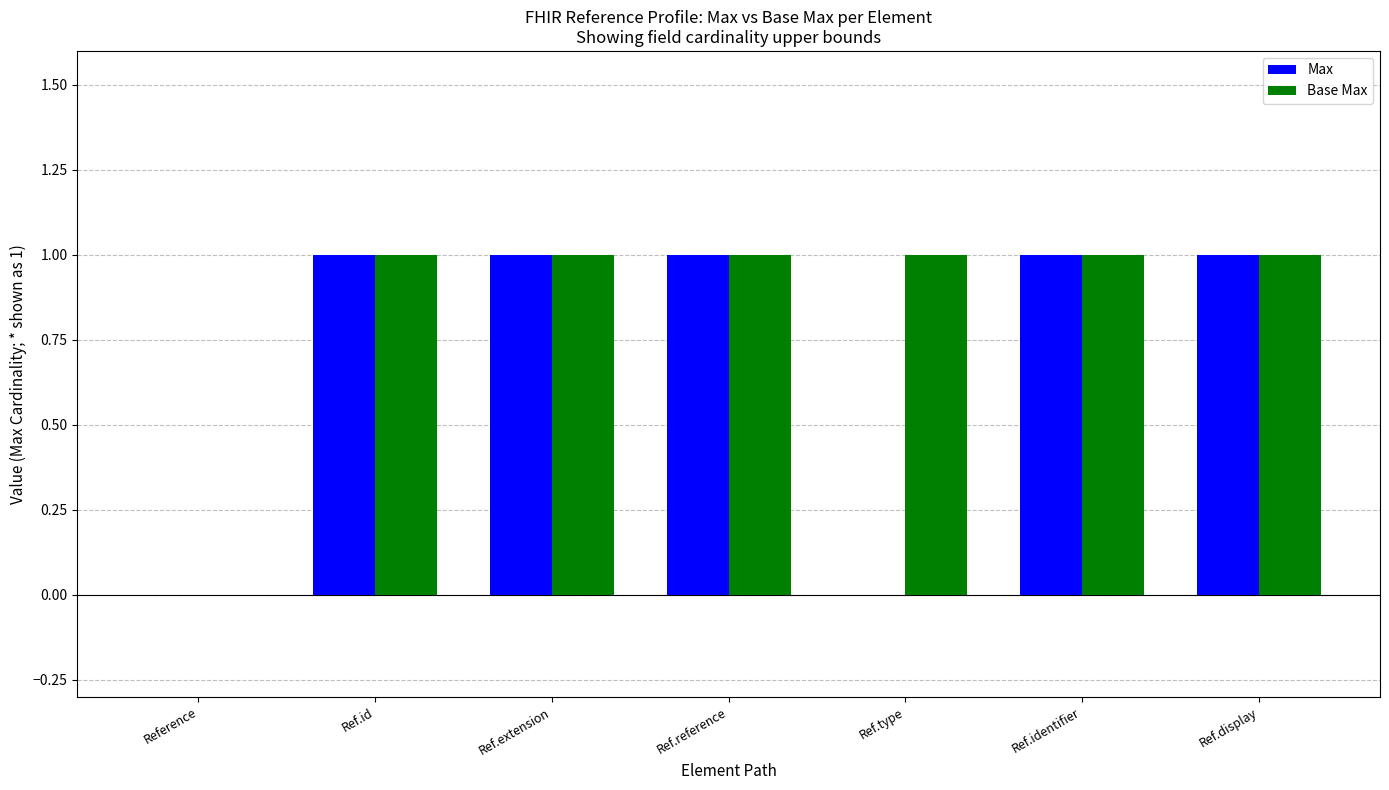

What is the maximum value shown in the chart?

1